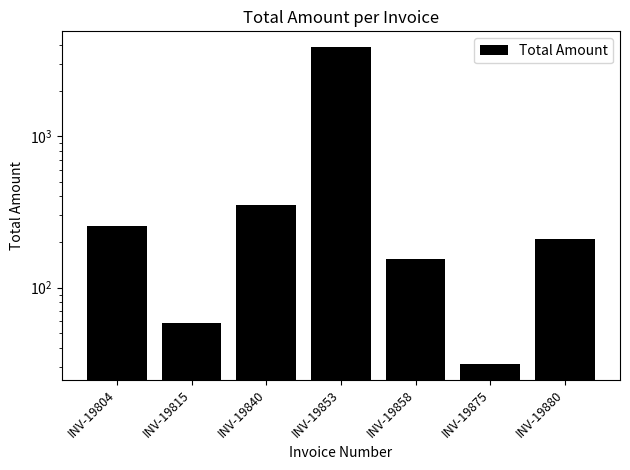

What is the difference between the second highest and second lowest values?

293.8